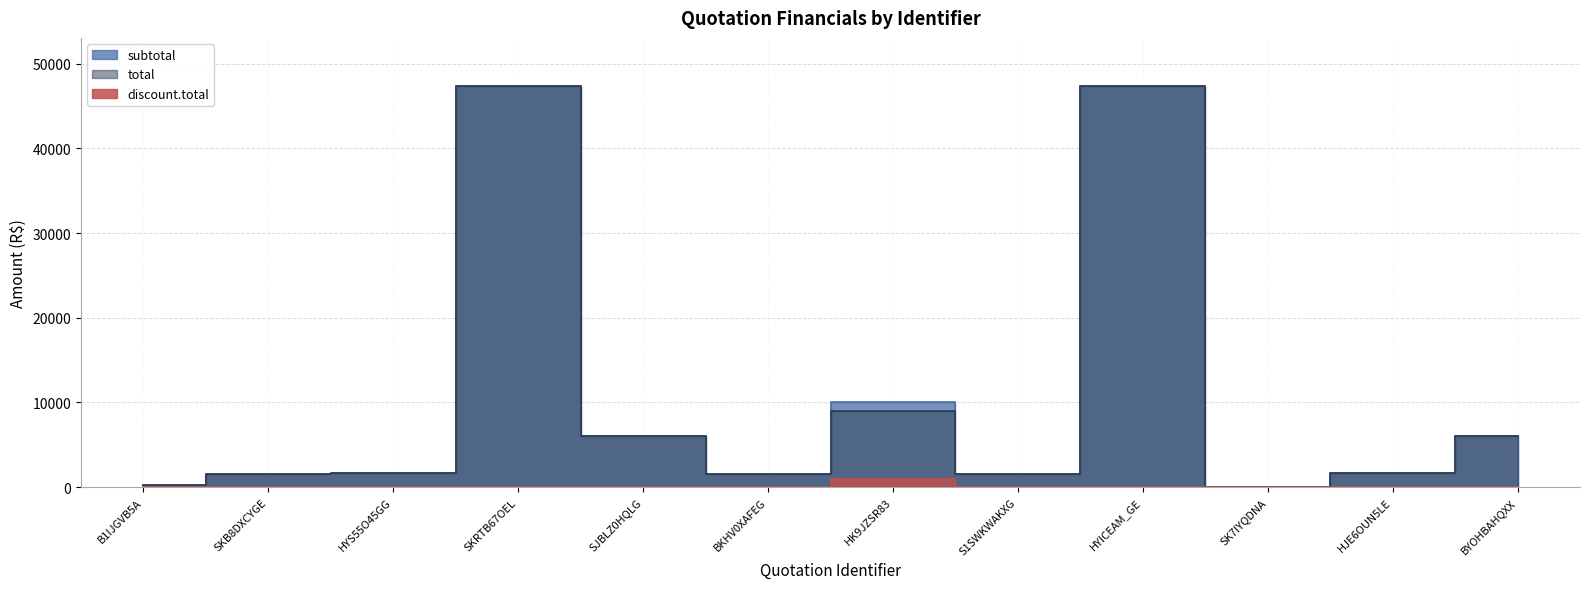

What is the average value of the discount.total series?

83.3